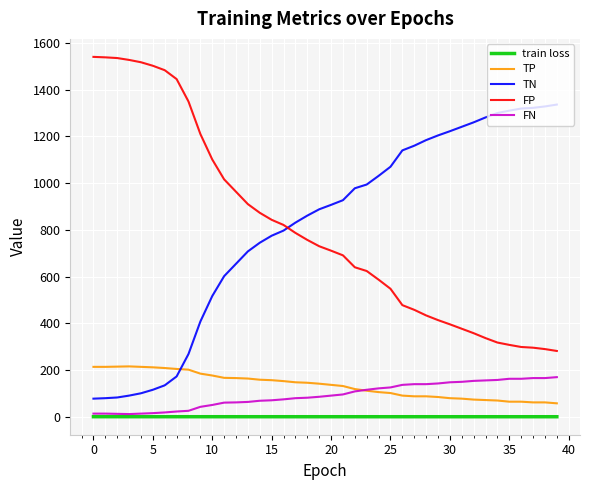

What is the maximum value shown in the chart?

1540.0